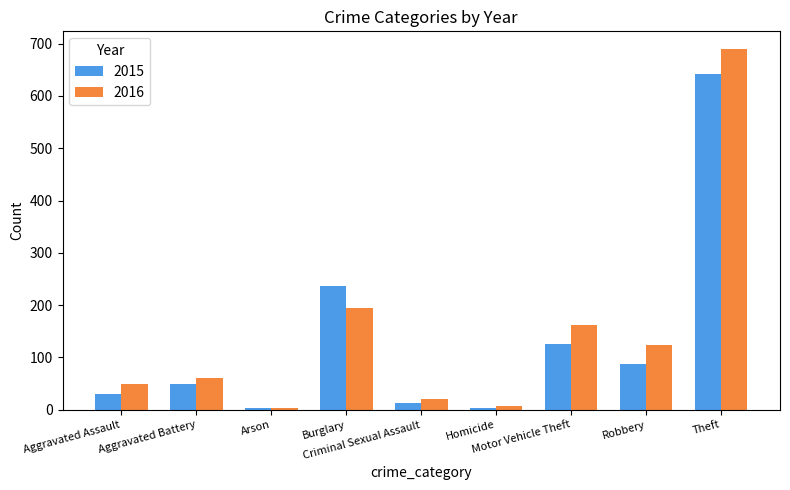

Read the 2016 value at Robbery, to the nearest 50.

100